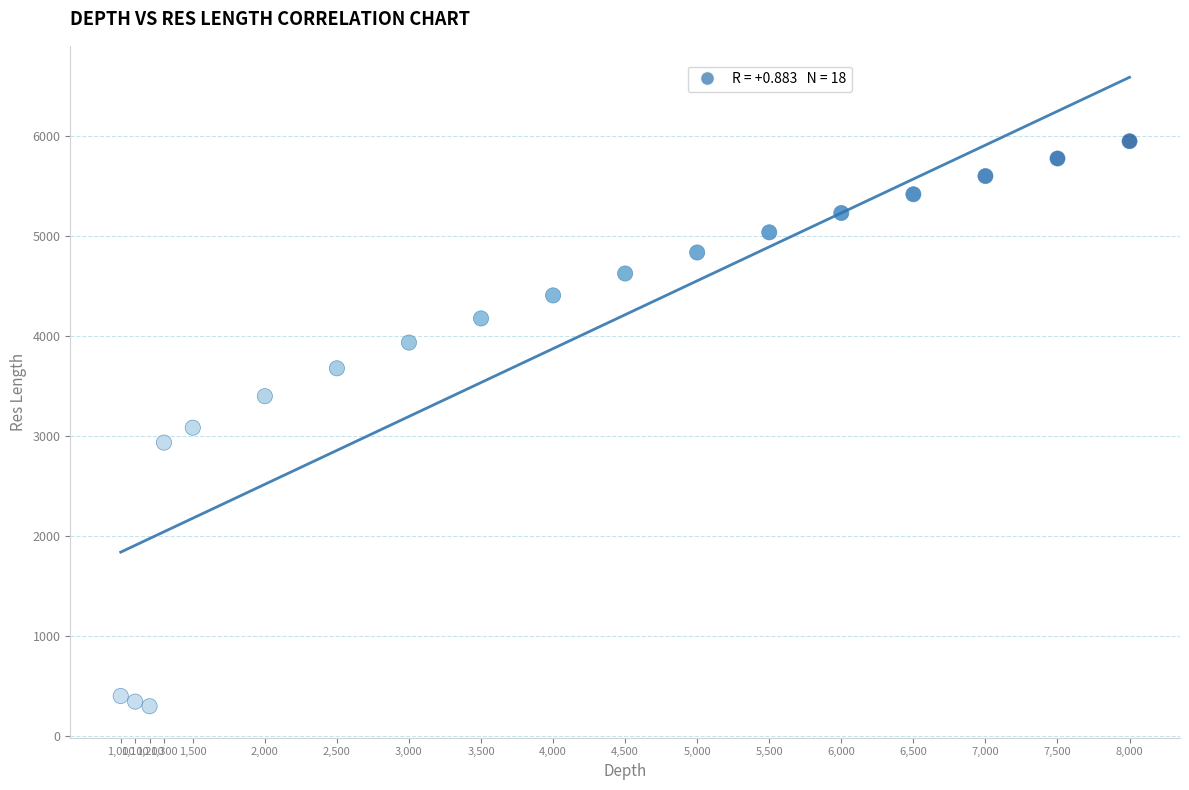

What is the range of Y values (max minus min)?

5648.6